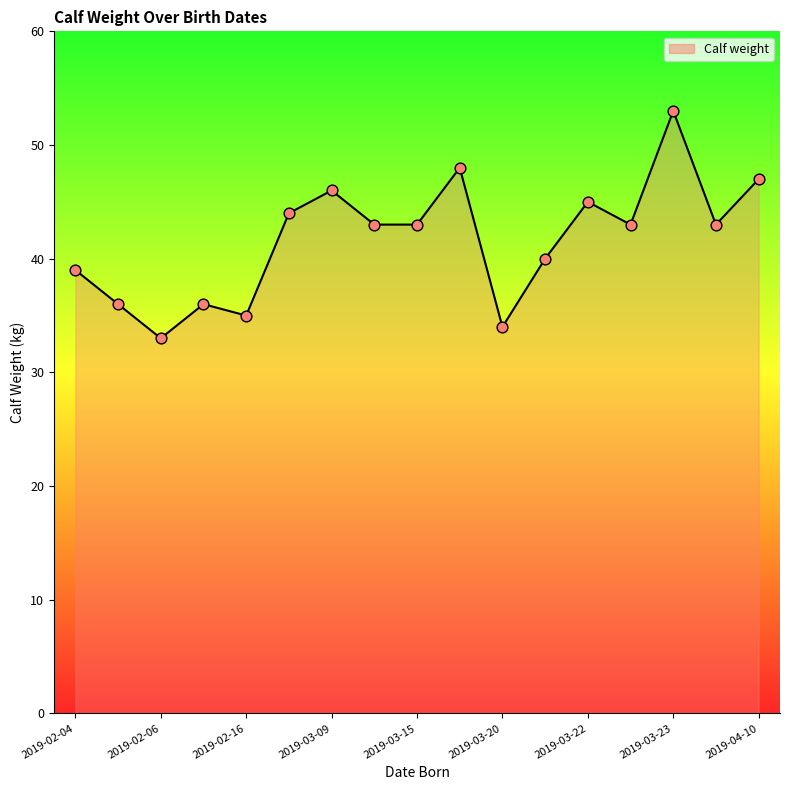

What is the difference between the maximum and minimum values?

20